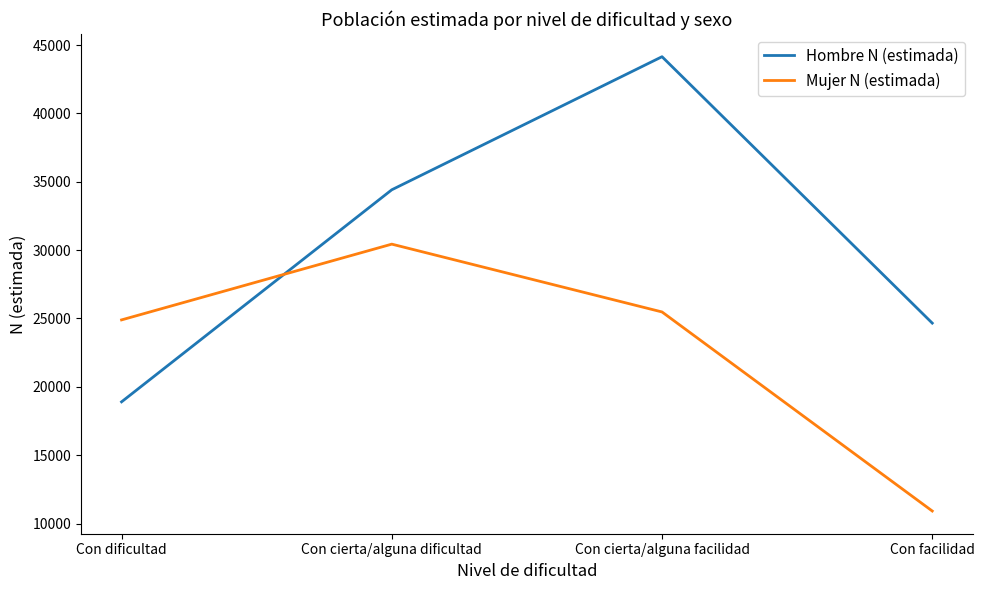

Rank the series at Con facilidad from lowest to highest value.

Mujer N (estimada), Hombre N (estimada)